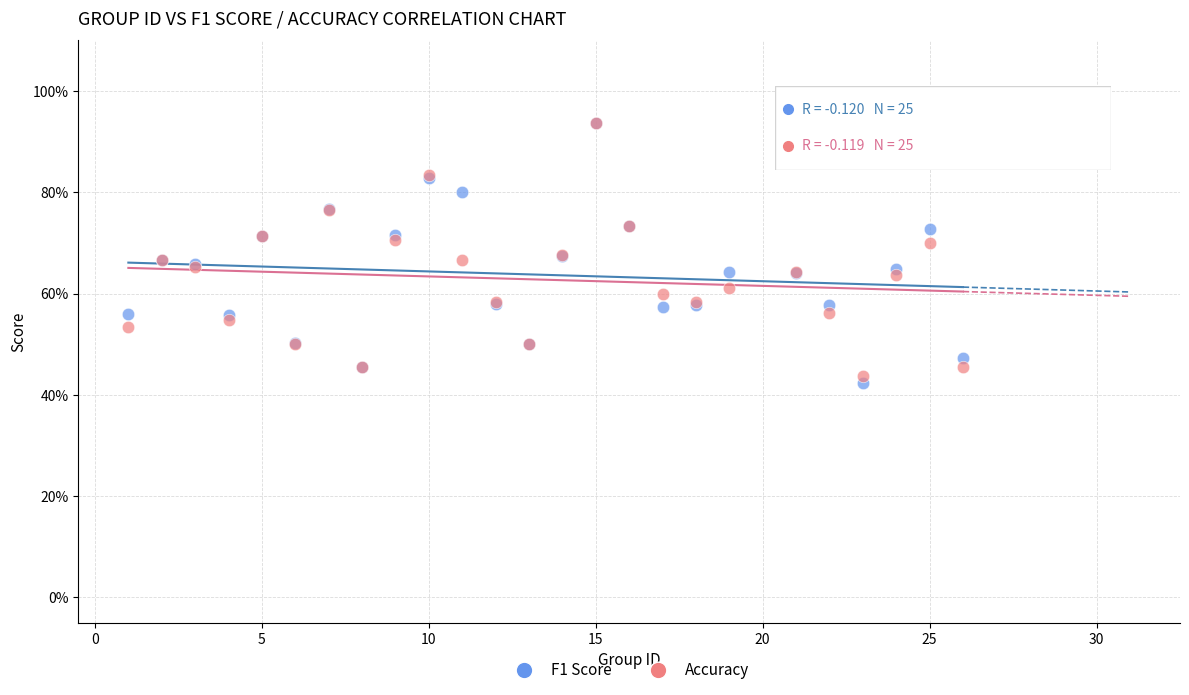

Which series contains the lowest Y value?

F1 Score